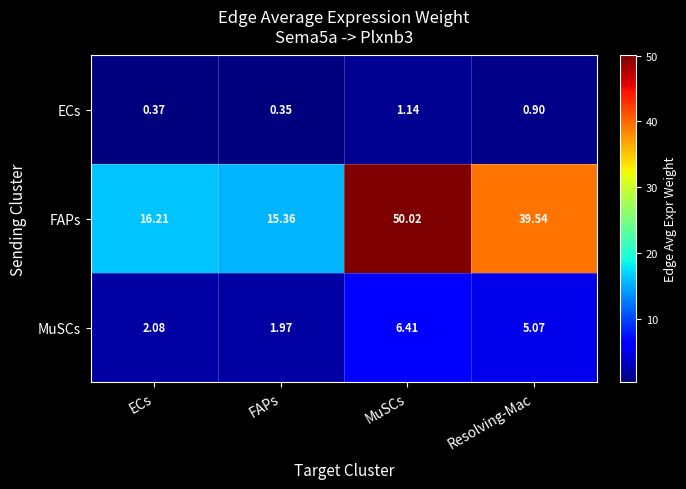

What is the greatest value displayed?

50.0